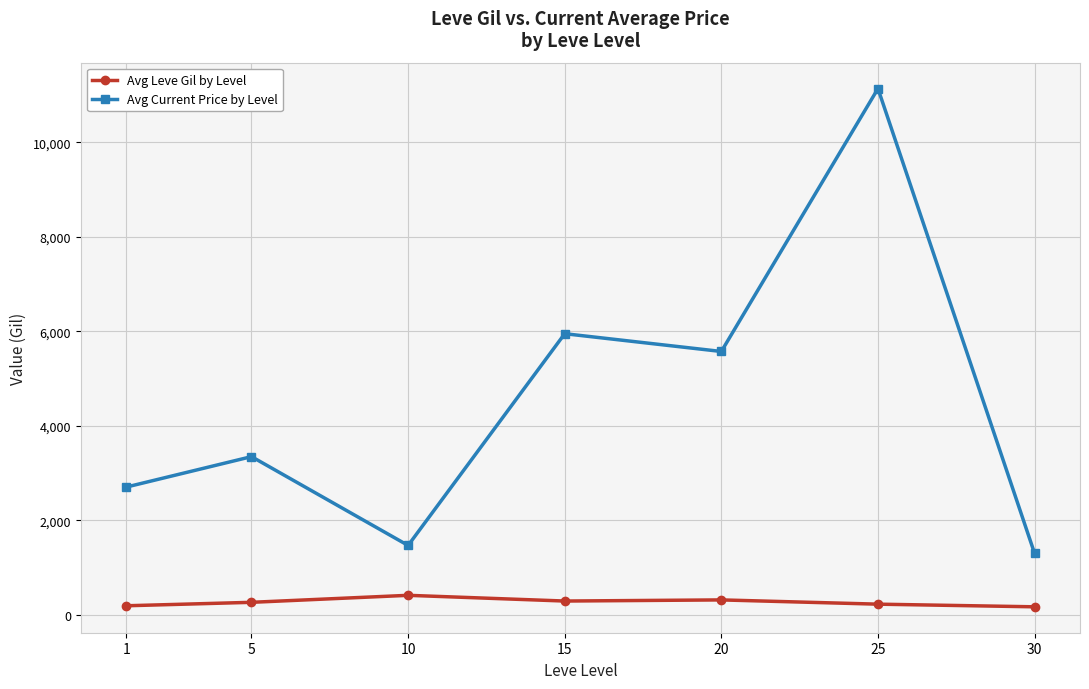

How many interior local valleys does the Avg Current Price by Level series have?

2